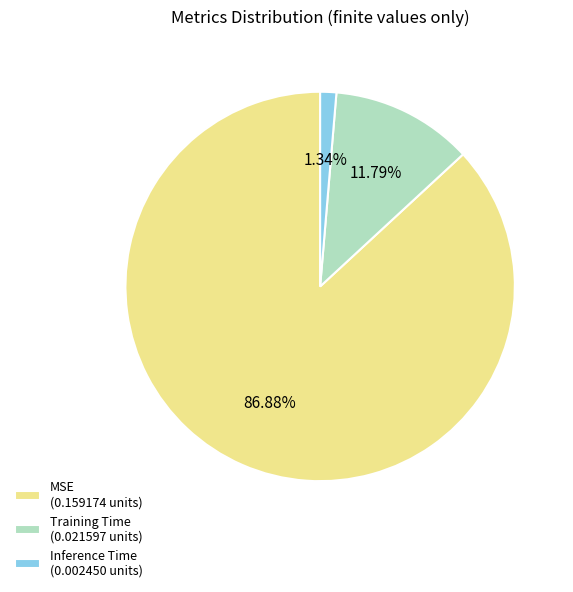

Which slice is the smallest?

Inference Time